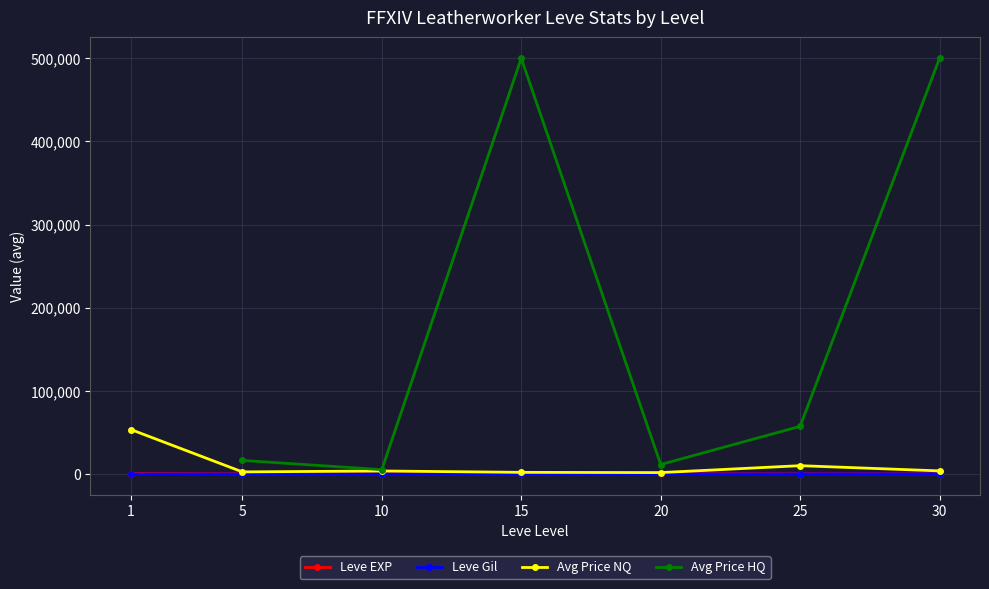

How many interior local valleys does the Avg Price NQ series have?

2